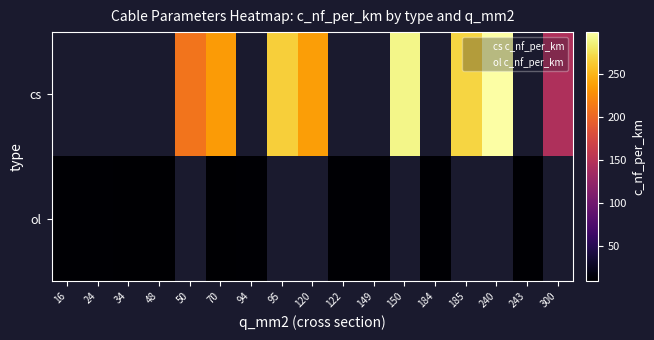

How many values exceed 11?

11